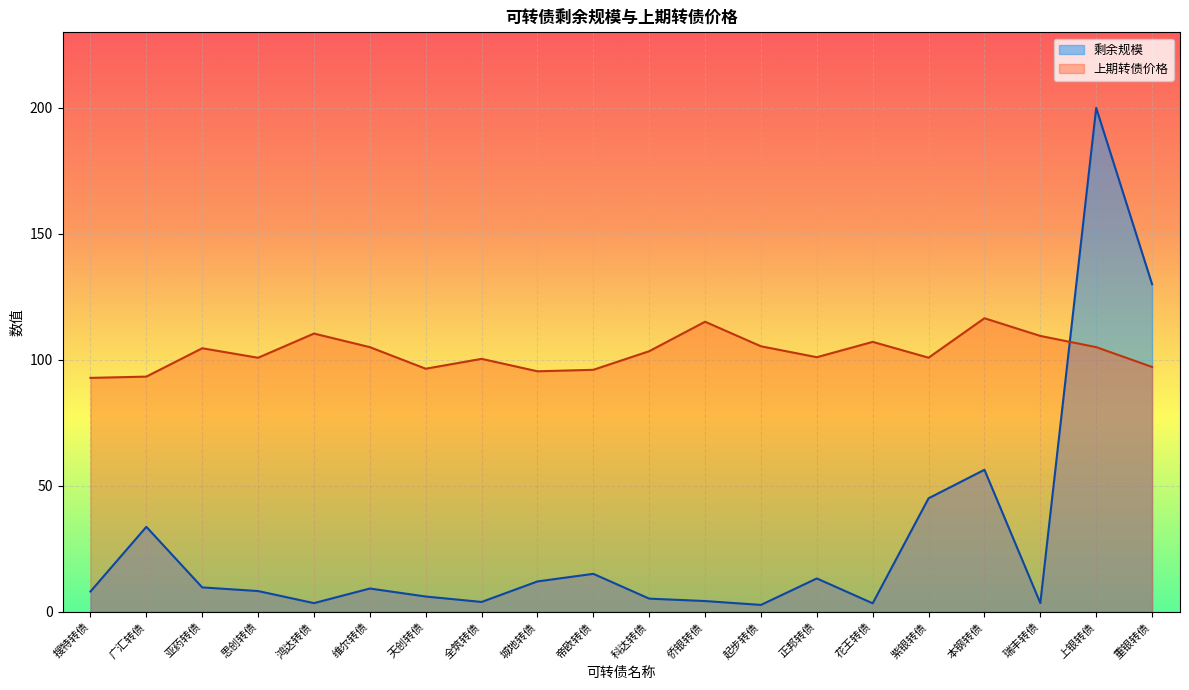

What is the maximum value for 剩余规模?

200.0